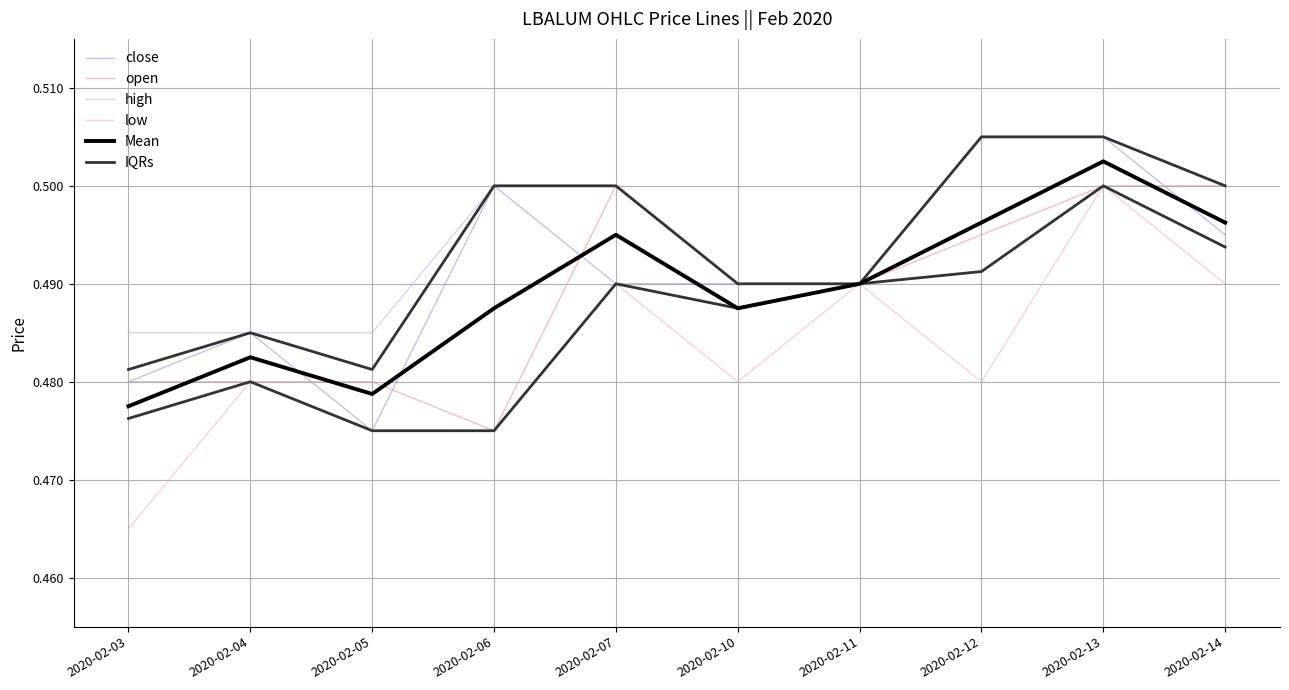

True or false: low and close intersect in this chart.

False